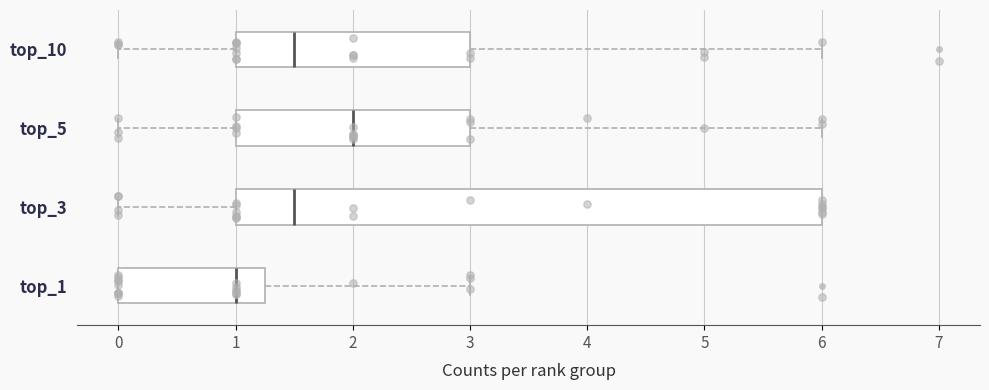

Where does the left whisker of the box for top_10 end on the x-axis? The values are not printed on the chart, so give them approximately, as read against the axis.

0.0